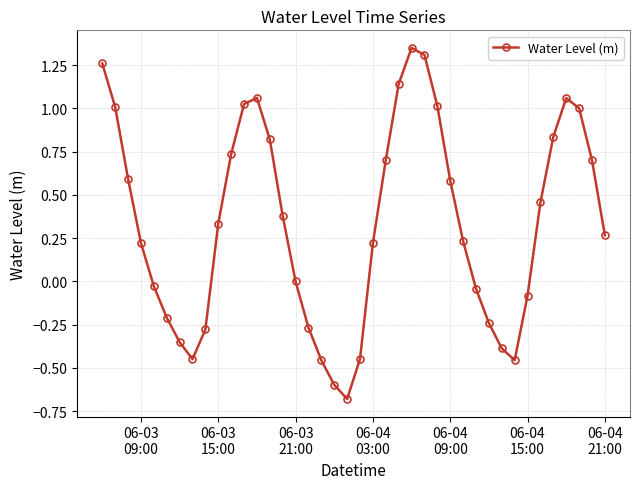

How many points are higher than both their immediate neighbors (excluding endpoints)?

3